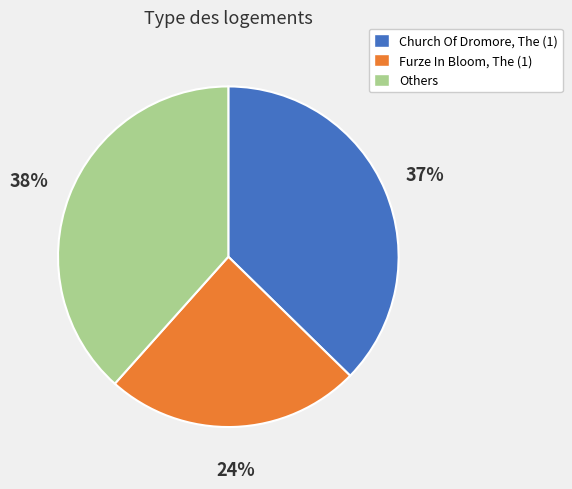

To the nearest percent, what is the difference between the largest and smallest slice percentages?

14%